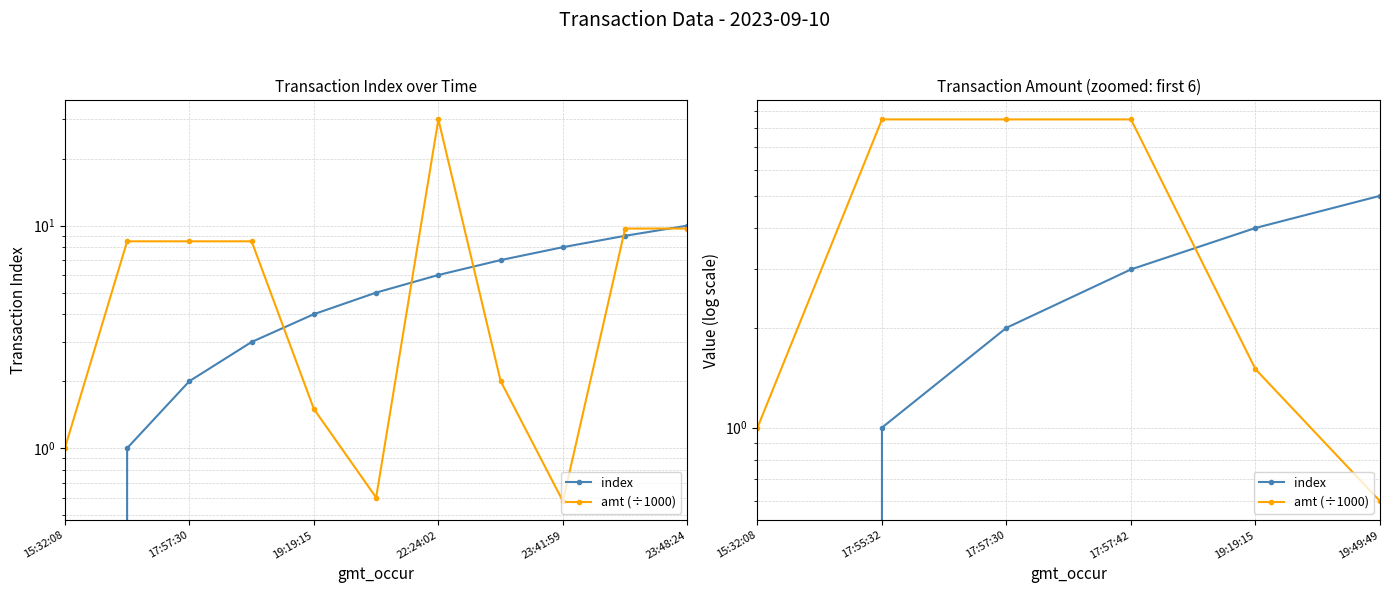

What is the greatest value displayed?

8.5